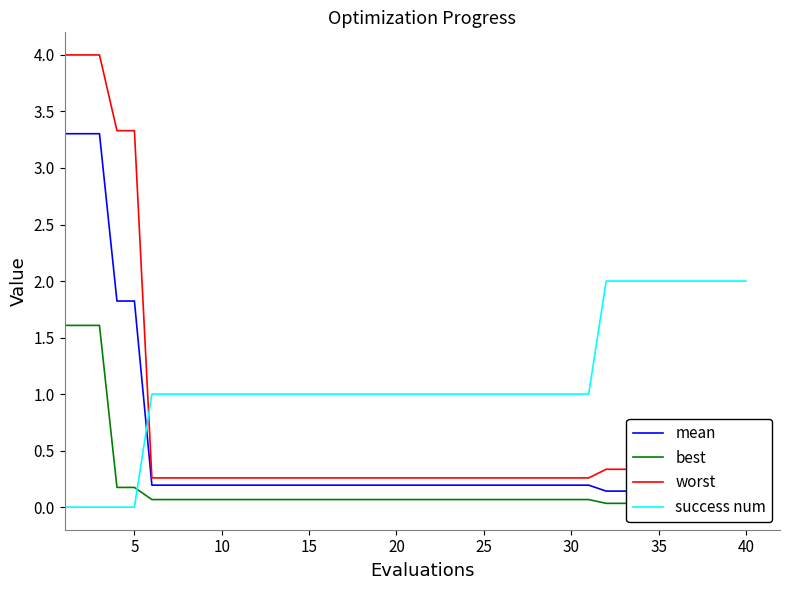

How many times do mean and success num cross each other?

1